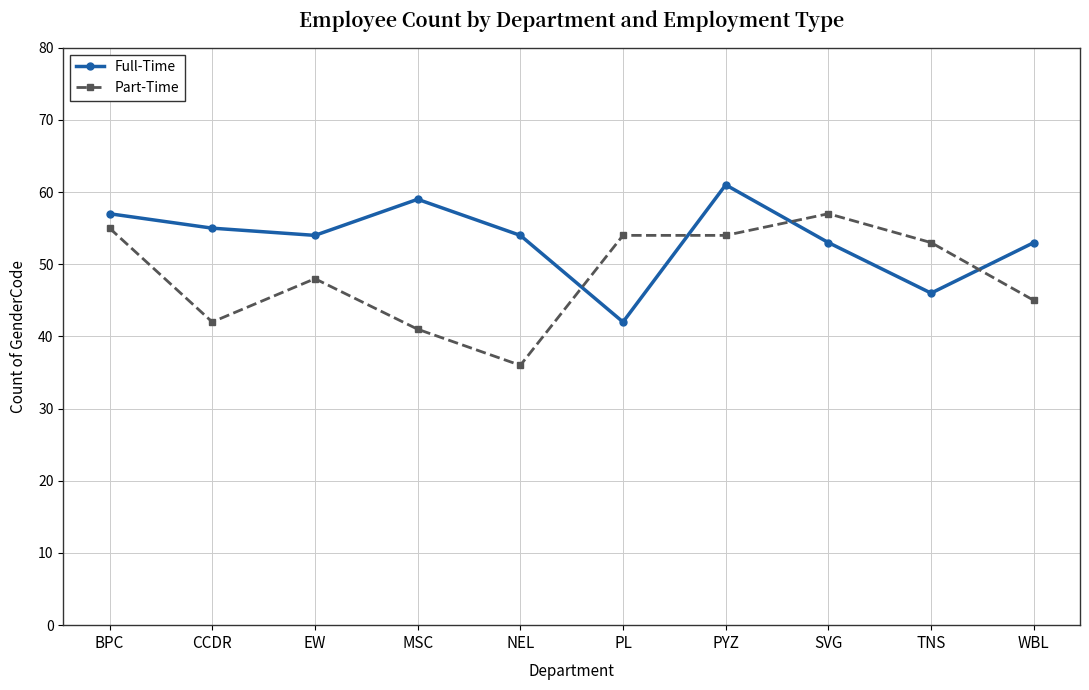

Reading left to right, what are all the values shown in this chart?

Full-Time: BPC=57	CCDR=55	EW=54	MSC=59	NEL=54	PL=42	PYZ=61	SVG=53	TNS=46	WBL=53
Part-Time: BPC=55	CCDR=42	EW=48	MSC=41	NEL=36	PL=54	PYZ=54	SVG=57	TNS=53	WBL=45